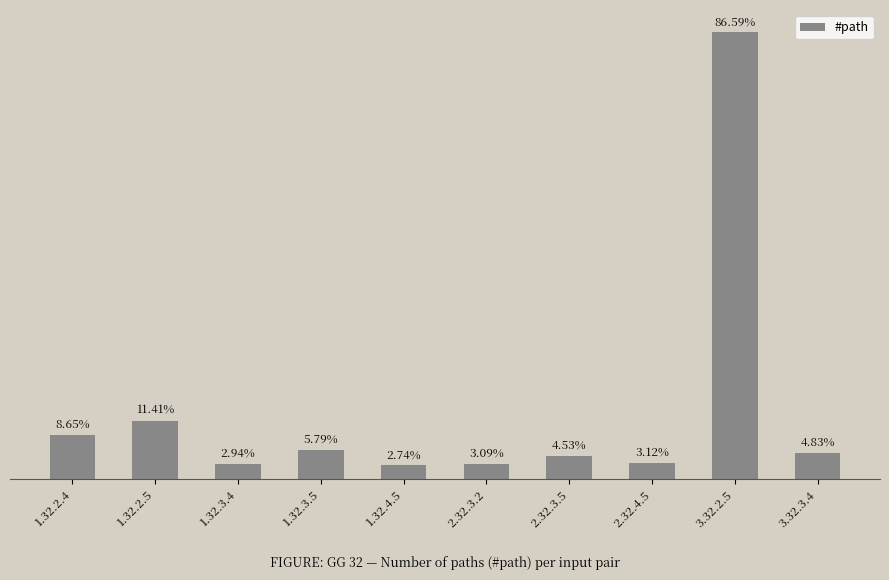

The chart shows a value of 49 at 1.32.3.5. True or false?

False